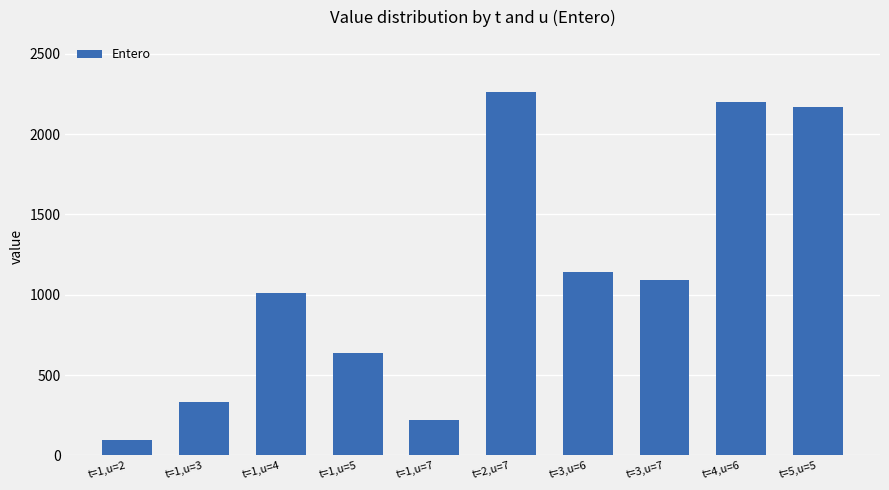

The chart shows a value of 1142.4 at t=3,u=6. True or false?

True